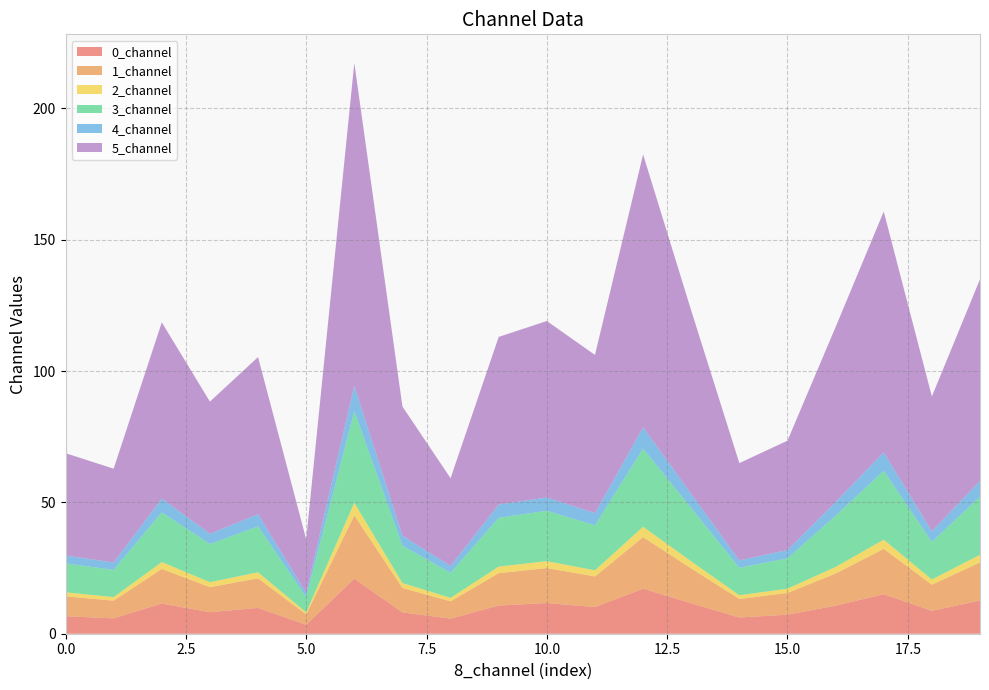

Reading left to right, extract all data points from this chart.

0_channel: 6.6	5.9	11.5	8.2	9.8	3.4	21.0	8.1	5.7	10.7	11.7	10.2	17.2	11.6	6.2	7.3	10.7	15.1	8.7	12.6
1_channel: 7.6	6.7	13.2	9.5	11.3	3.9	24.1	9.3	6.6	12.3	13.3	11.6	19.6	13.3	7.1	8.3	12.2	17.3	10.0	14.5
2_channel: 1.5	1.4	2.6	1.9	2.3	0.8	4.8	1.9	1.3	2.5	2.6	2.3	4.0	2.7	1.4	1.6	2.5	3.5	2.0	2.9
3_channel: 11.0	10.3	18.9	14.5	17.5	5.9	34.9	14.2	9.5	18.6	19.2	17.2	29.7	20.3	10.5	11.6	19.5	26.2	14.3	22.1
4_channel: 3.0	2.8	5.3	3.9	4.7	1.5	9.6	3.8	2.6	5.0	5.0	4.6	8.1	5.4	2.8	3.1	5.2	7.0	4.0	6.0
5_channel: 39.0	35.7	67.1	50.3	59.8	20.4	123.0	49.2	33.4	63.8	67.2	60.2	103.9	69.8	37.0	41.6	66.6	91.7	51.3	76.8